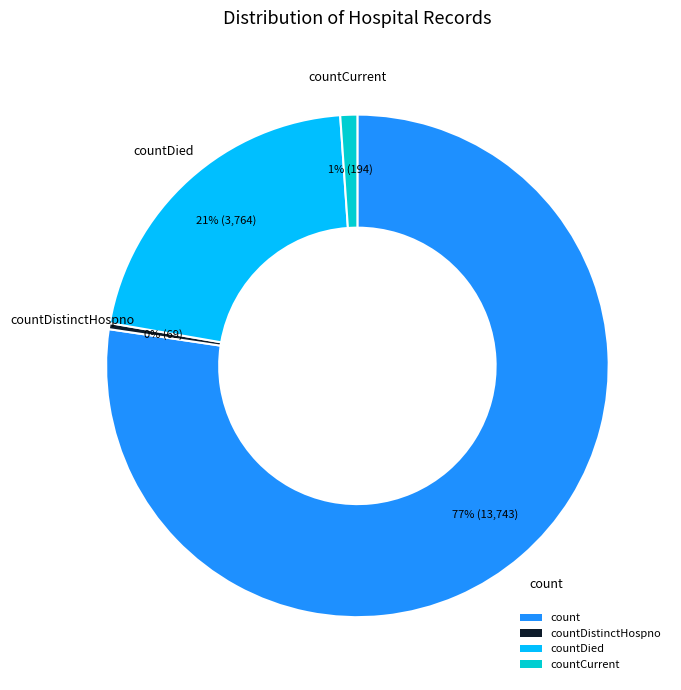

To the nearest percent, what percentage of the pie is countDied?

21%